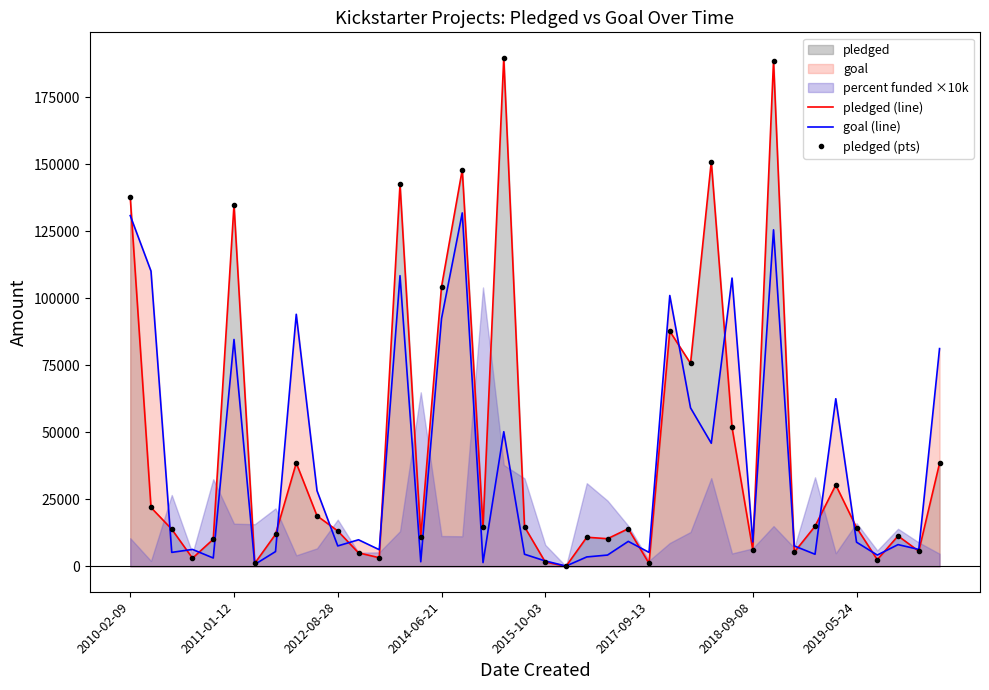

What position from the left is 21?

22